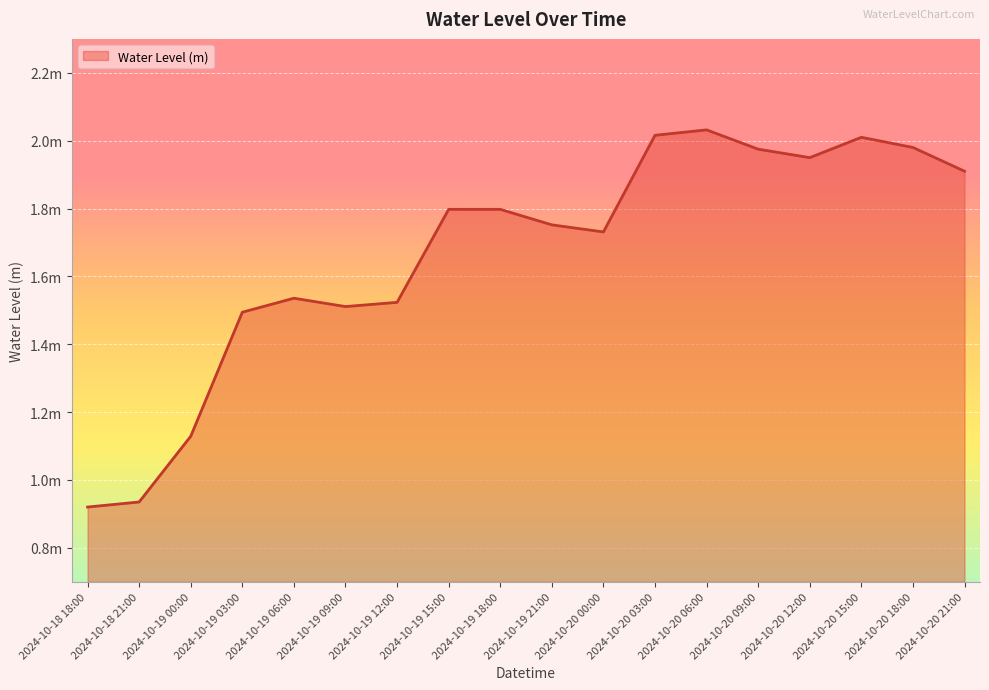

Does the chart have visible grid lines?

Yes